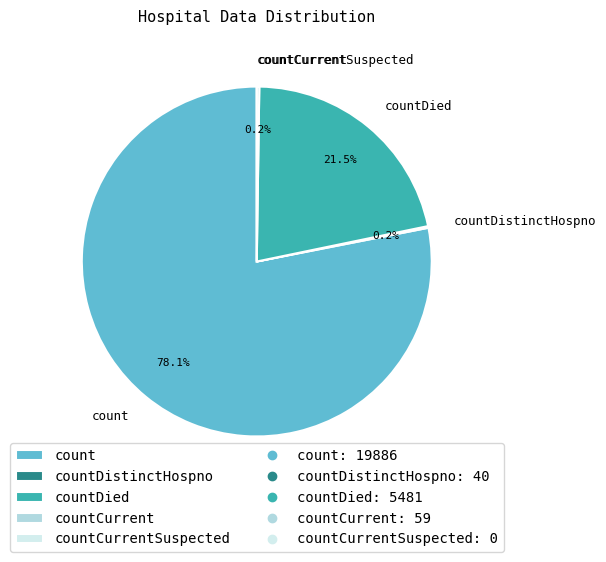

Does count account for over 50% of the chart?

Yes